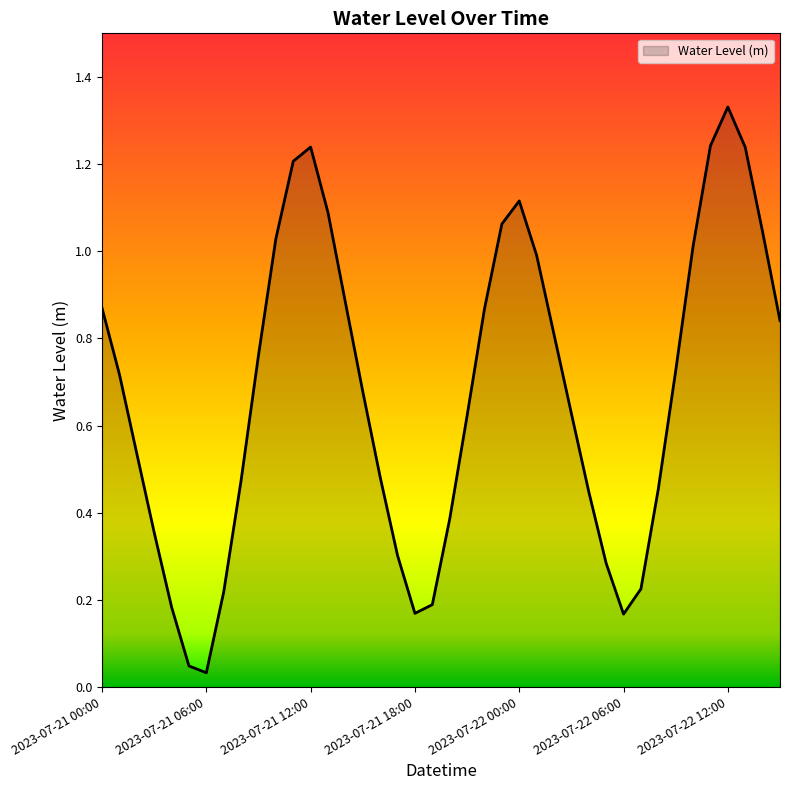

What is the maximum value shown in the chart?

1.3